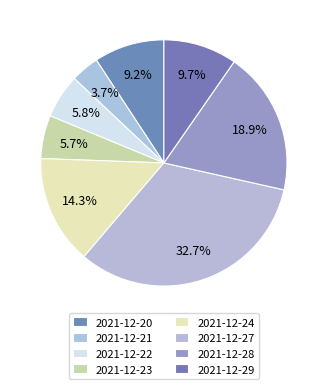

Rank the categories by value from lowest to highest.

2021-12-21, 2021-12-23, 2021-12-22, 2021-12-20, 2021-12-29, 2021-12-24, 2021-12-28, 2021-12-27